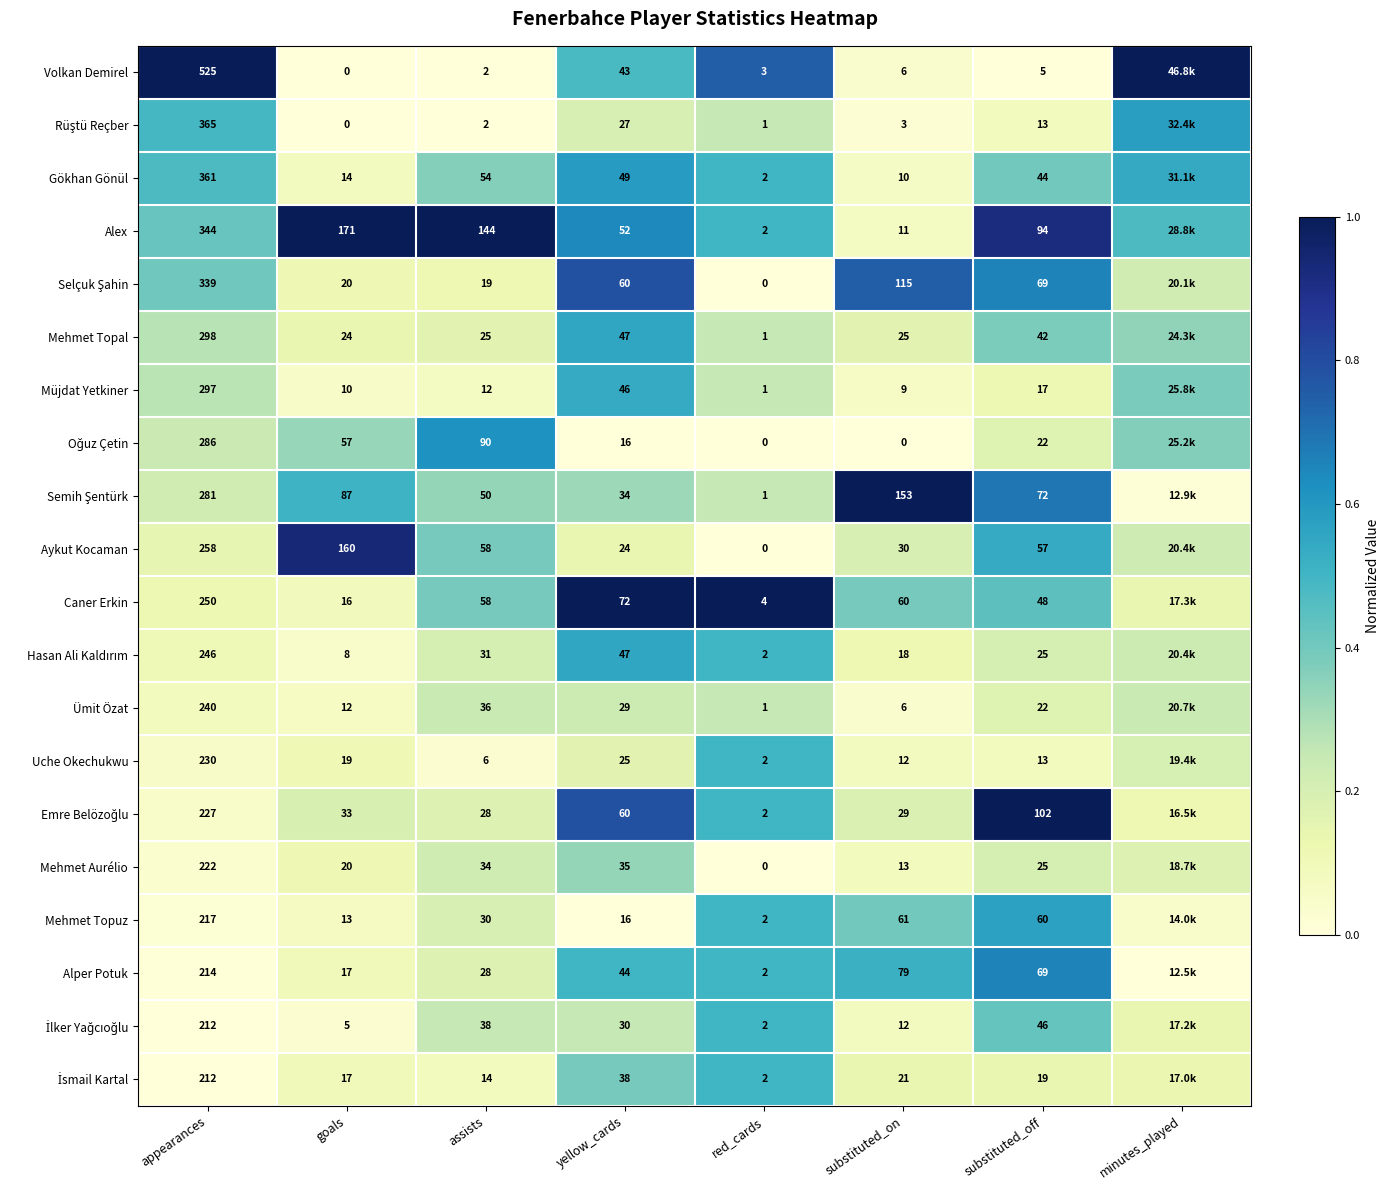

Between assists and yellow_cards, which series saw the biggest shift?

Alex